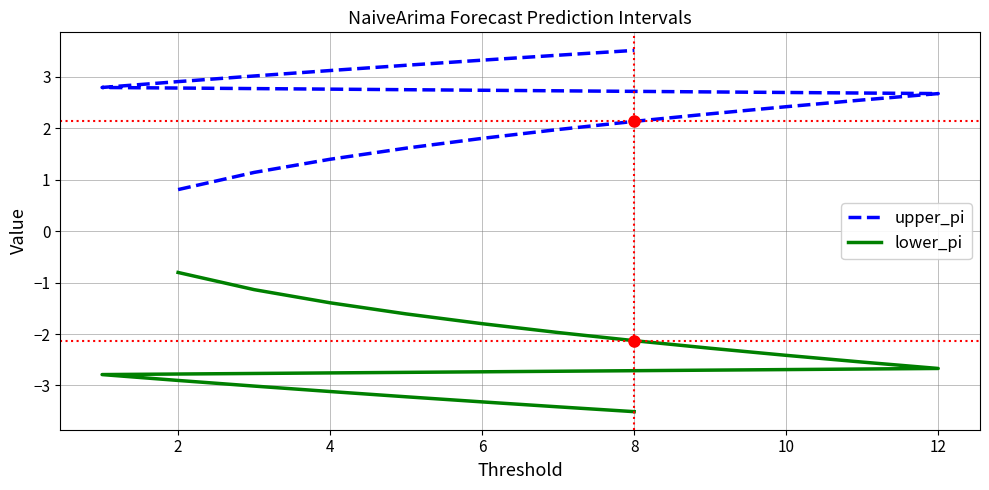

List the series in order of their peak value, highest first.

upper_pi, lower_pi